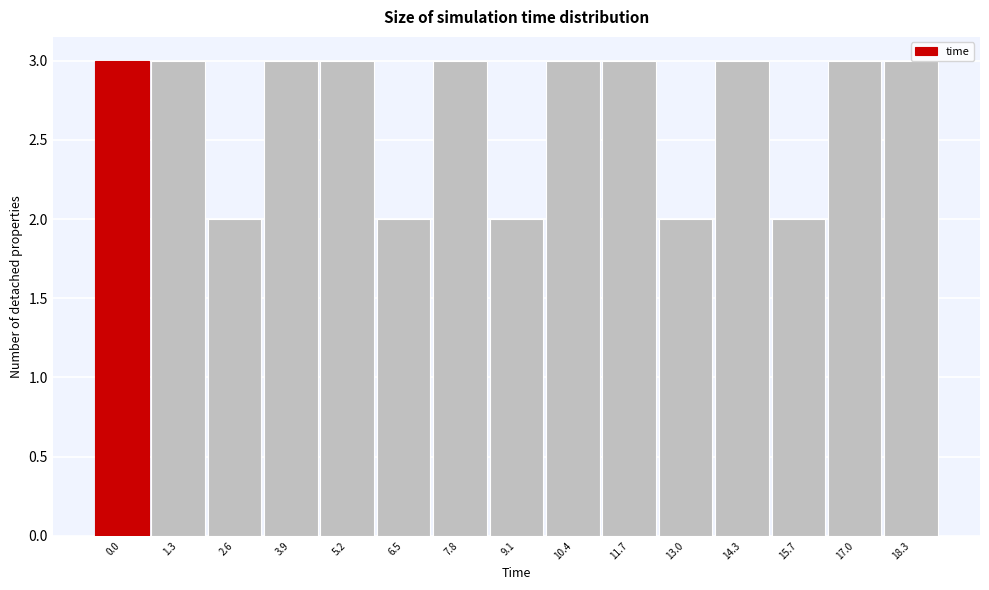

What is the sum of all values?

40